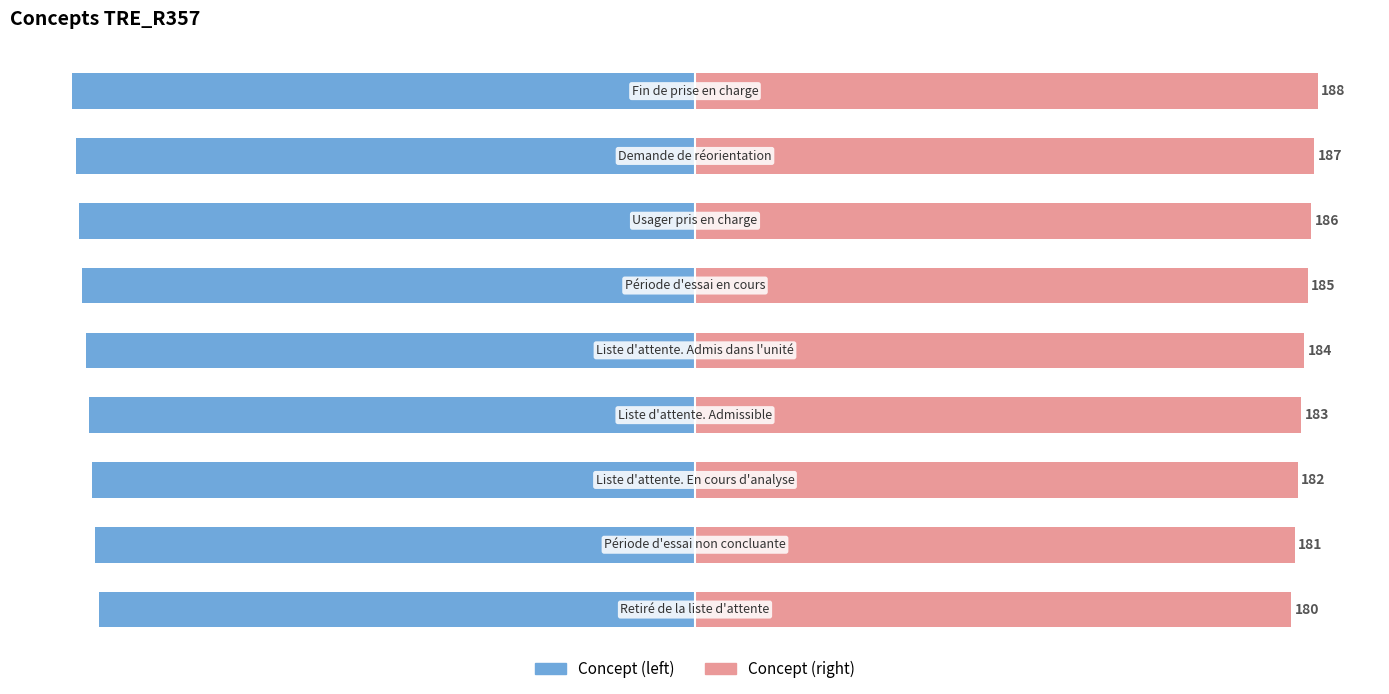

Reading left to right, transcribe all the data shown in this chart.

Concept (left): 0=-180	1=-181	2=-182	3=-183	4=-184	5=-185	6=-186	7=-187	8=-188
Concept (right): 0=180	1=181	2=182	3=183	4=184	5=185	6=186	7=187	8=188